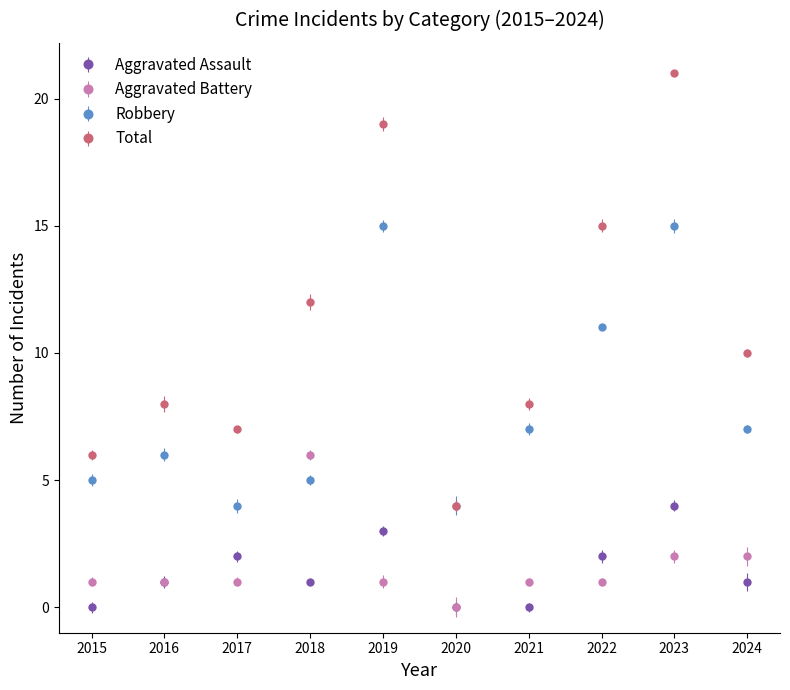

What is the average value of the Aggravated Assault series?

1